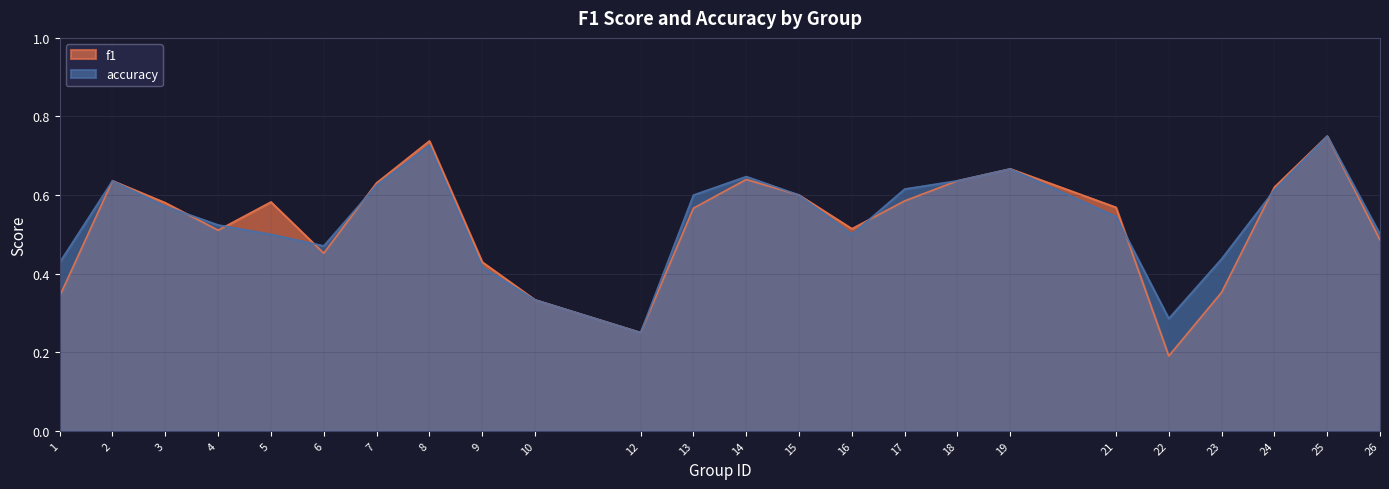

At which category is the sum across all series the highest?

25